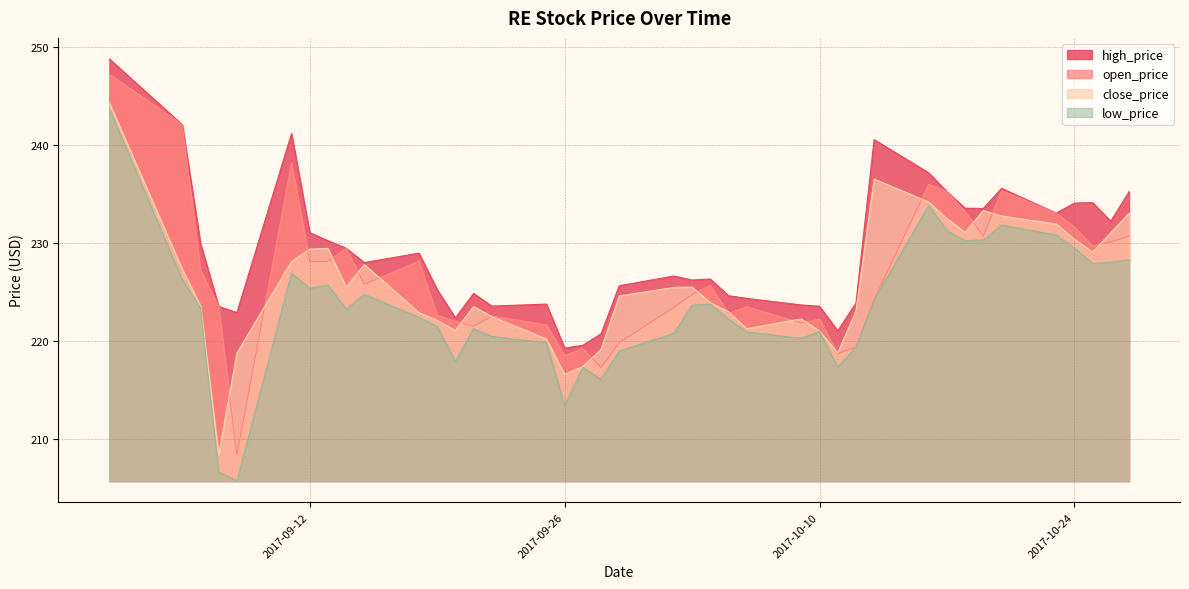

What is the smallest value displayed?

205.8